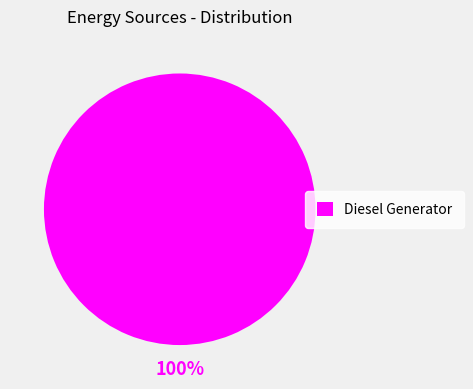

Is it true that Diesel Generator is 100% of the pie?

True